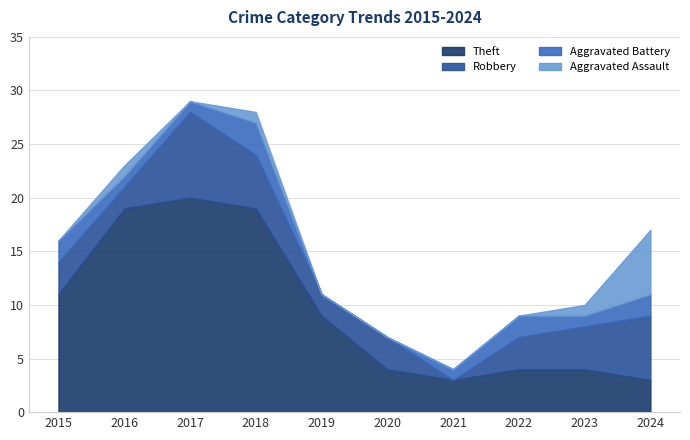

Does the chart display data point markers on the line(s)?

No